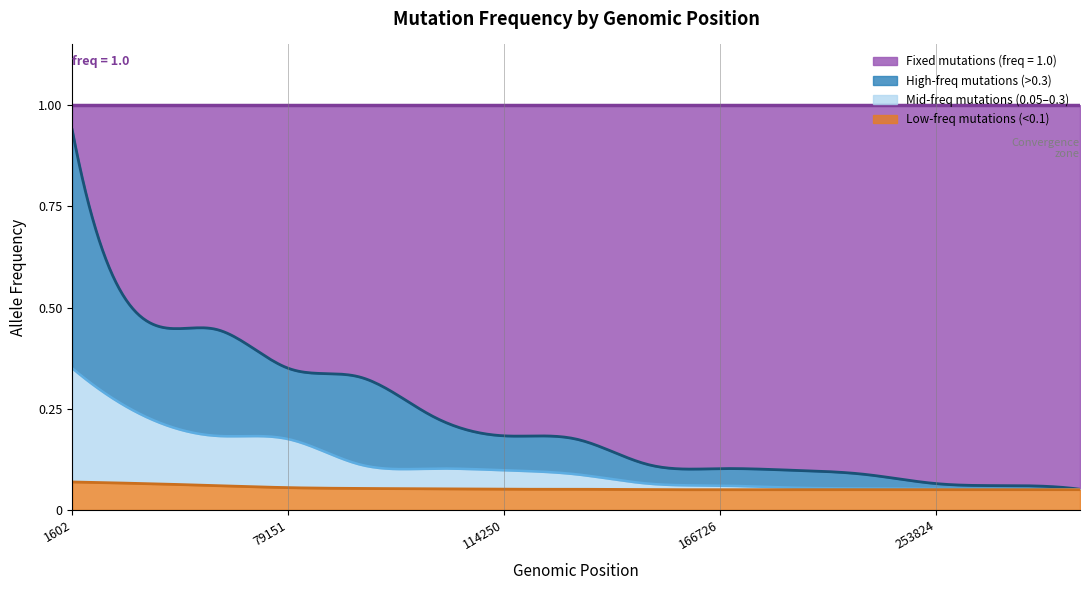

The freq_mid series shows 0.1 at 4. True or false?

True